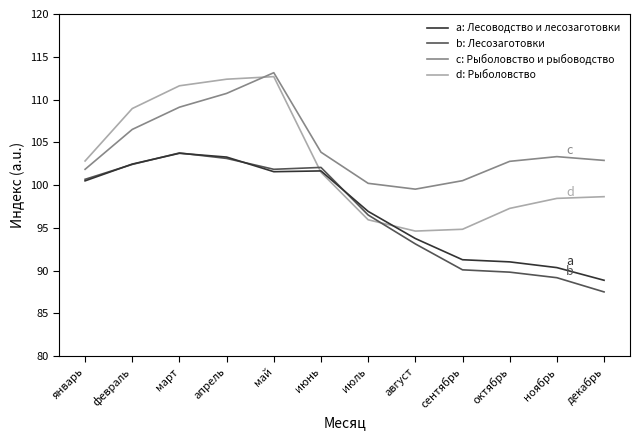

What is the smallest value displayed?

87.5